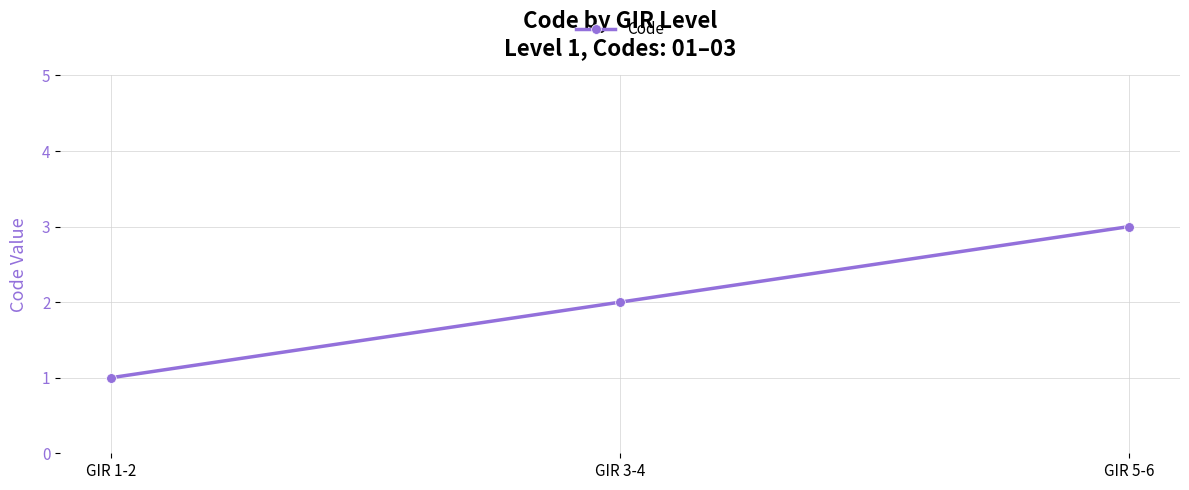

What value does the data have at GIR 3-4?

2